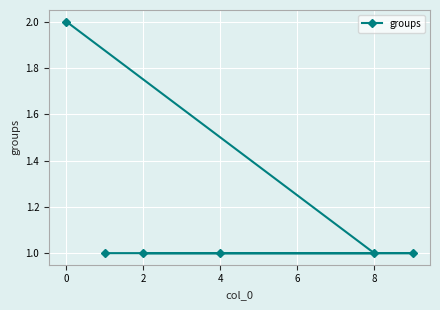

Reading left to right, extract all data points from this chart.

2	1	1	1	1	1